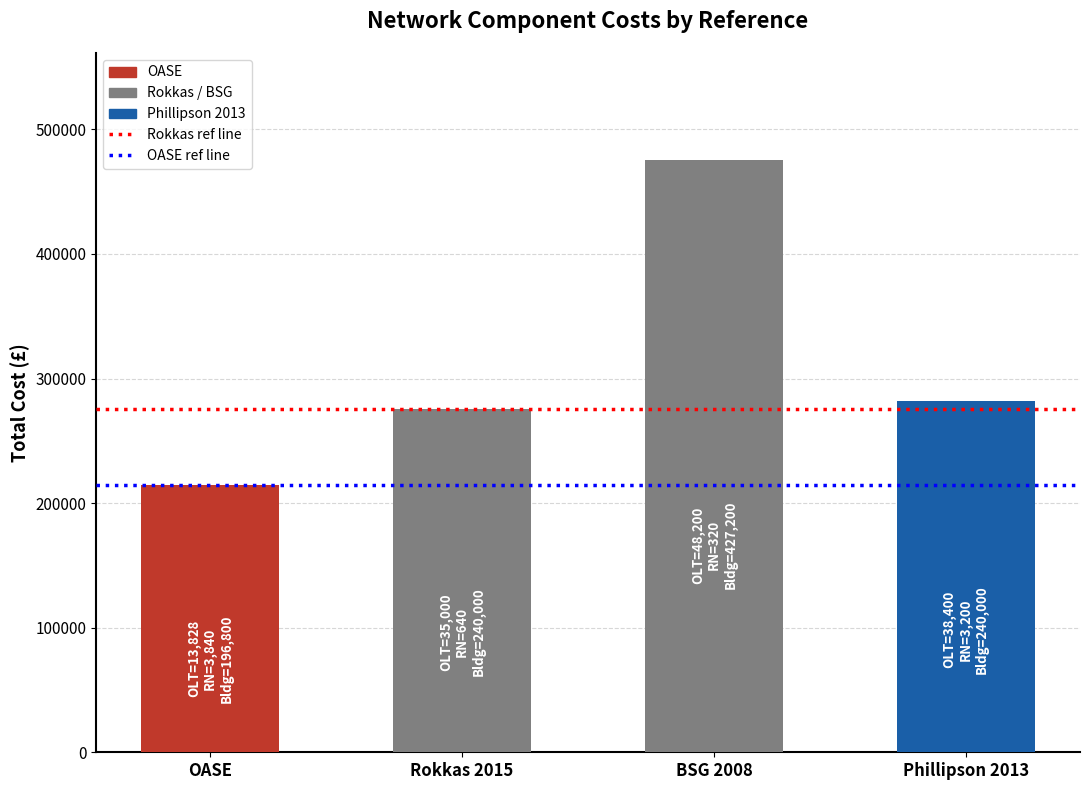

Count the number of data series in this chart.

1